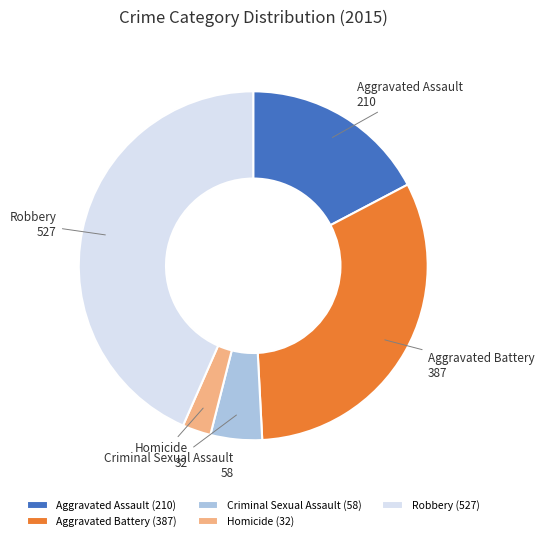

The Aggravated Assault slice represents 4% of the pie. True or false?

False